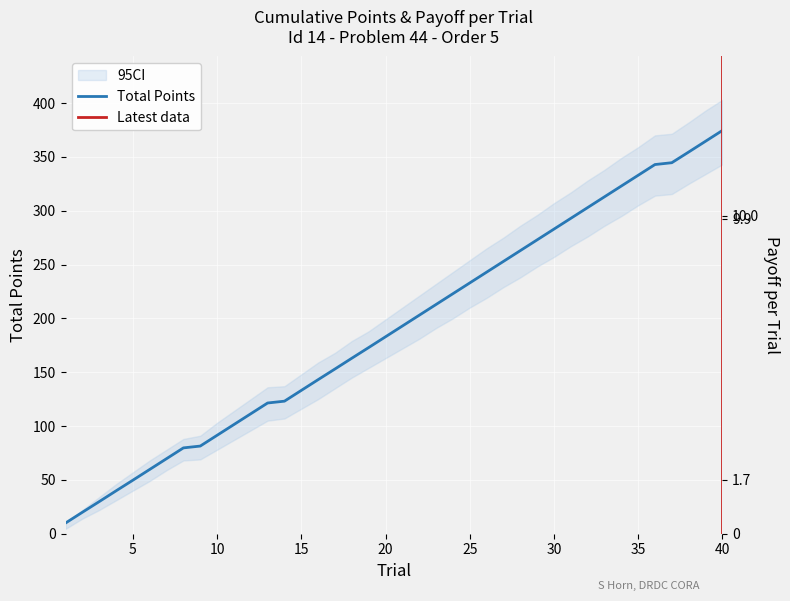

What value does the total_points series have at 22?

202.9